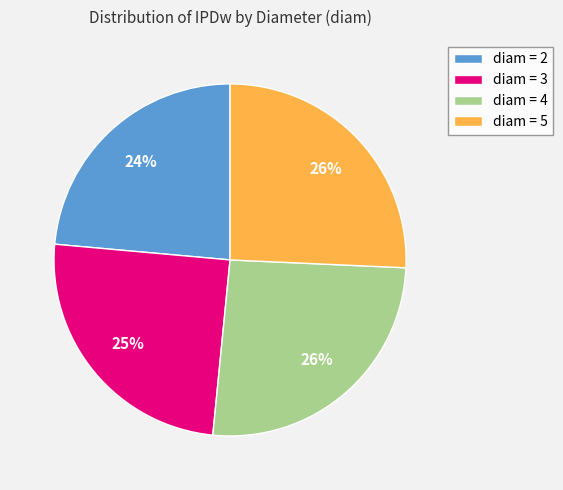

Combined, do diam = 5 and diam = 3 account for over 50%?

Yes